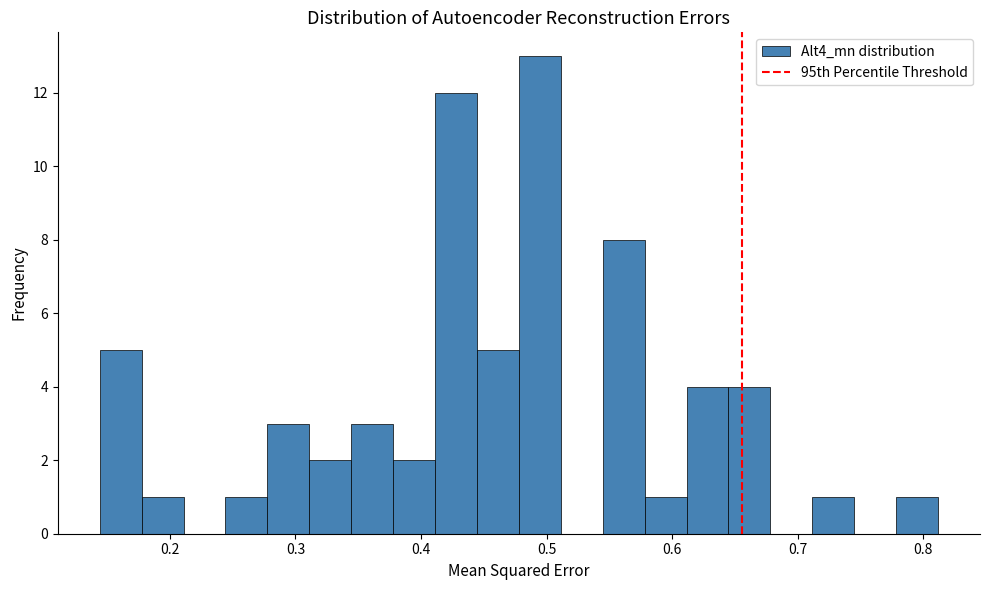

Read against the x-axis, roughly where is the centre of the tallest bar?

0.49